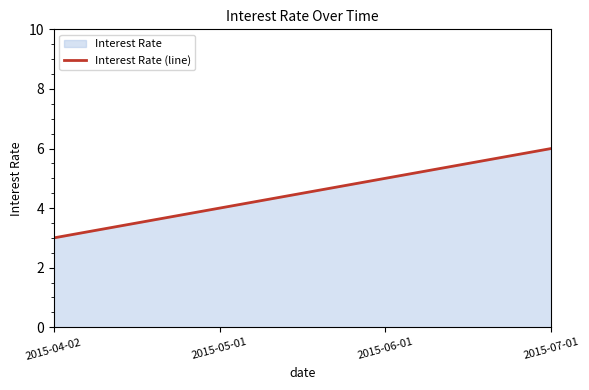

Between 2015-04-02 and 2015-07-01, which is larger?

2015-07-01